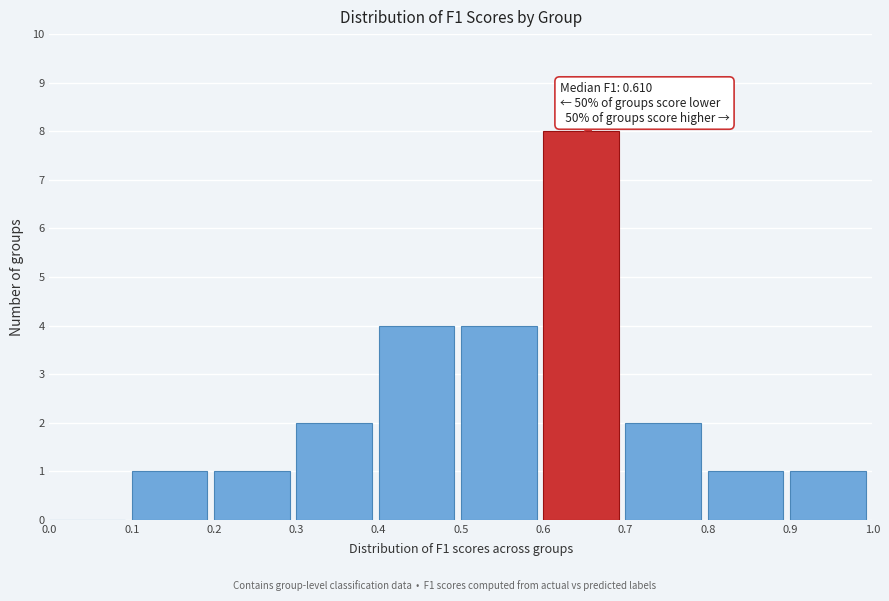

Which range on the x-axis has the tallest bar?

0.6 to 0.7